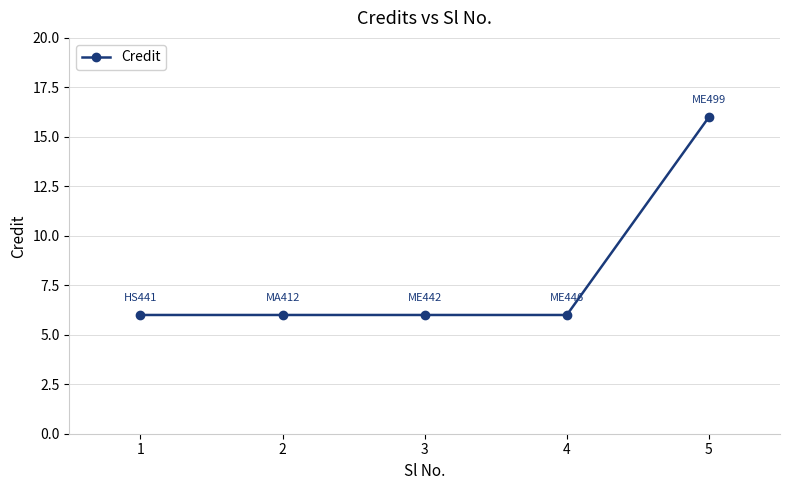

What is the value of the 1st point from the left?

6